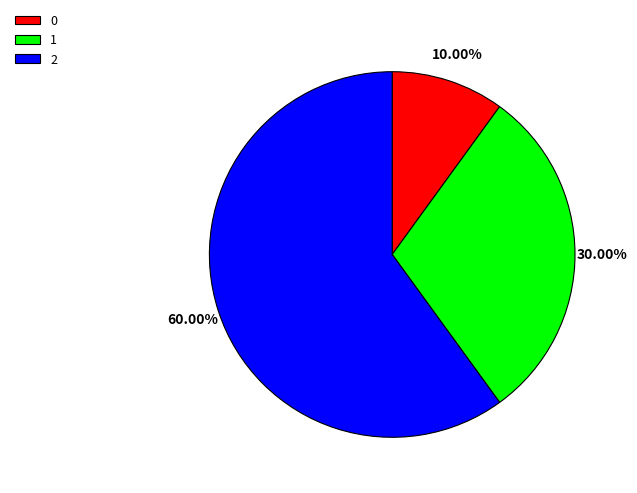

How many segments does this pie chart have?

3